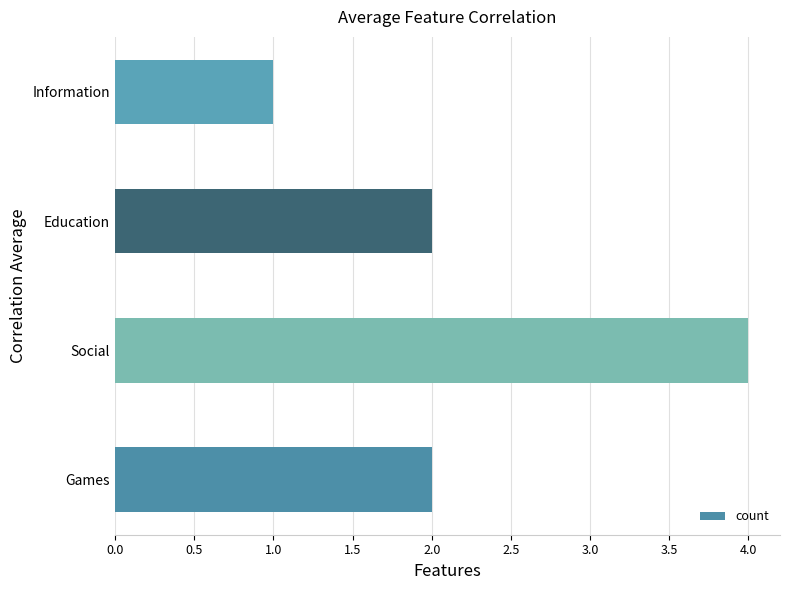

How many data points does each series have?

4